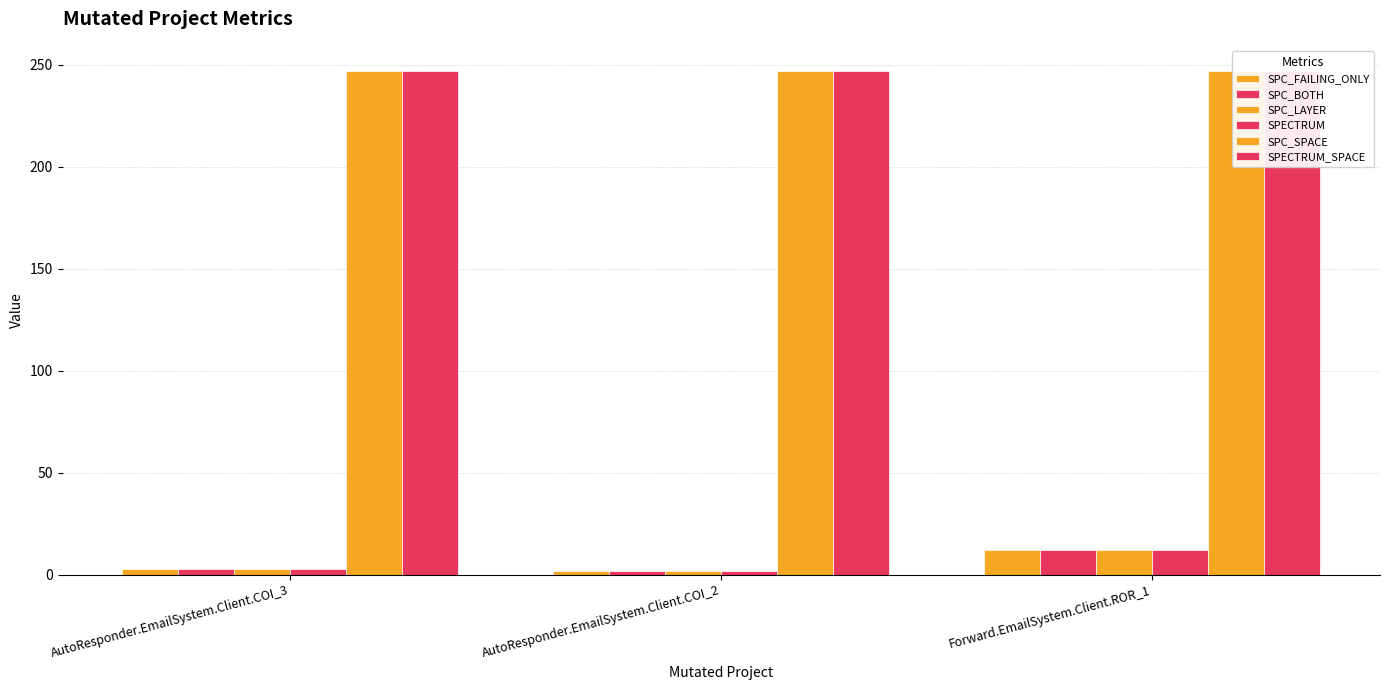

Rank the series by their maximum value, from lowest to highest.

SPC_FAILING_ONLY, SPC_BOTH, SPC_LAYER, SPECTRUM, SPC_SPACE, SPECTRUM_SPACE